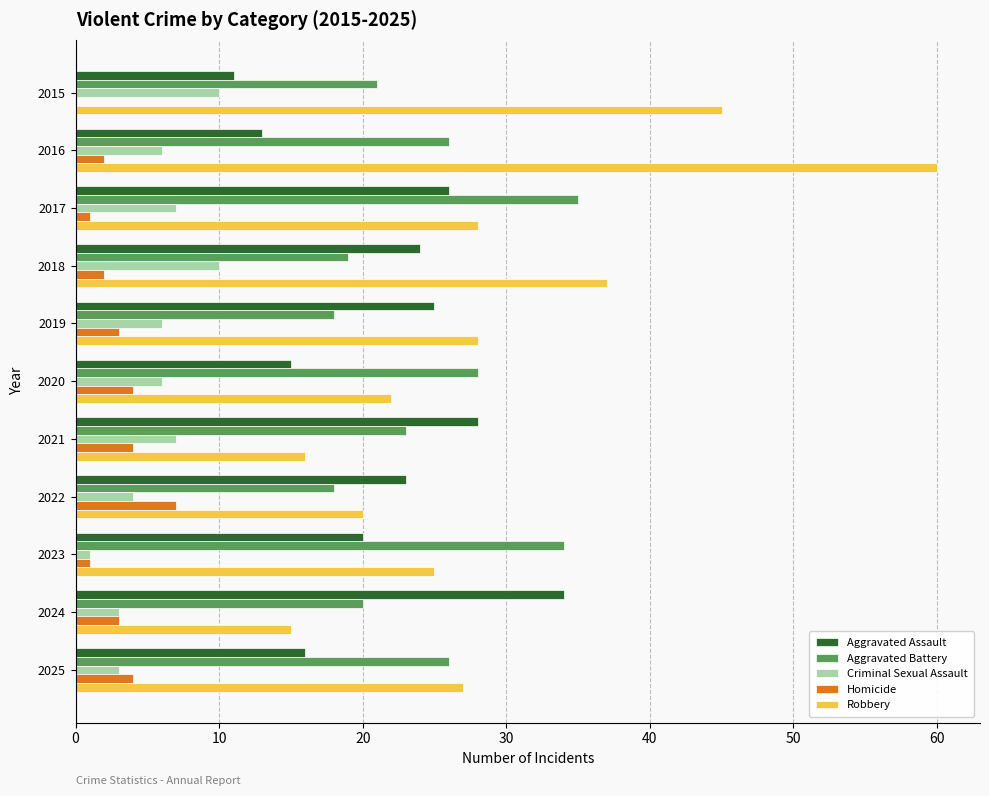

What is the highest value of the Aggravated Battery series?

35